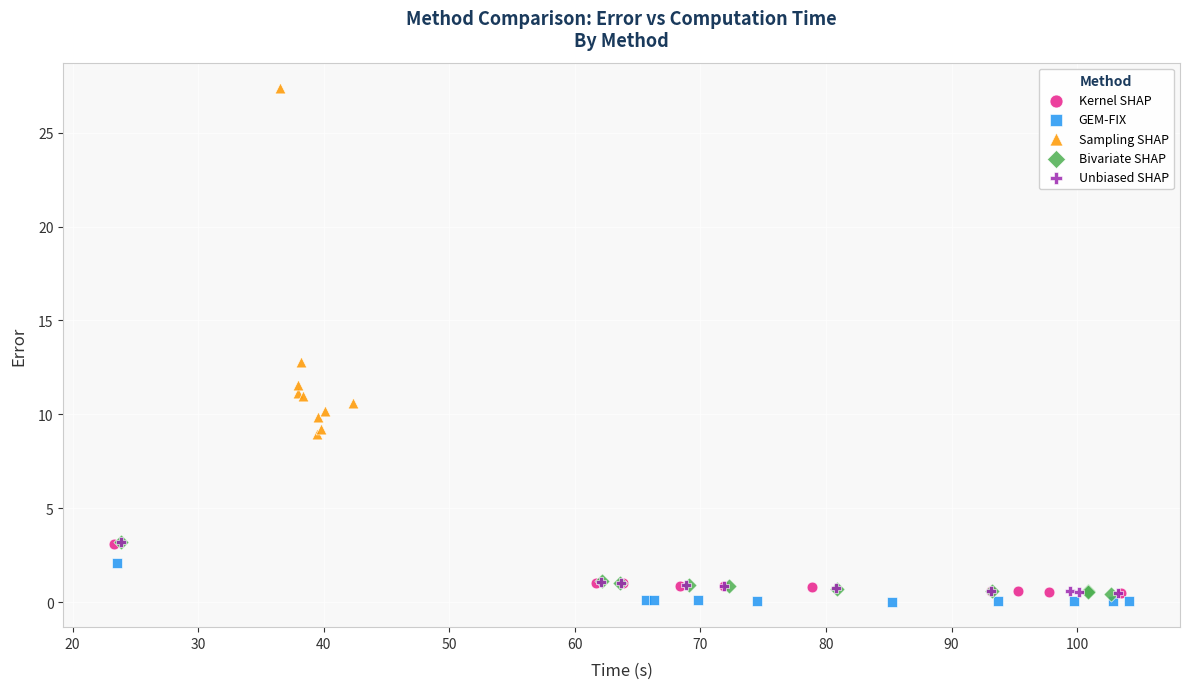

Which series contains the highest Y value?

Sampling SHAP